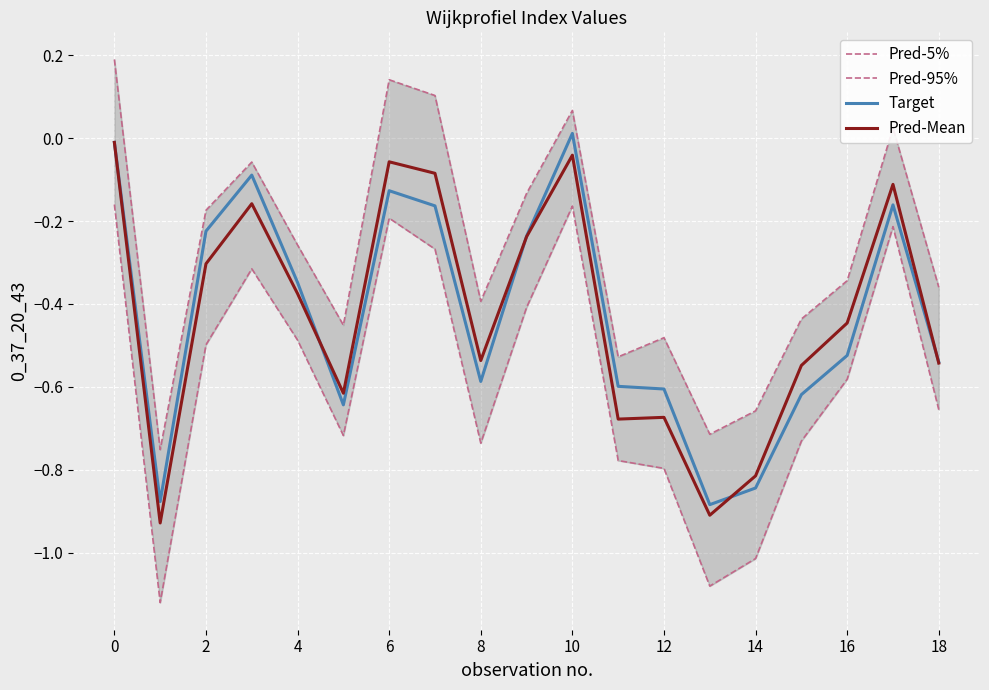

How many values in Pred-95% are above zero?

5